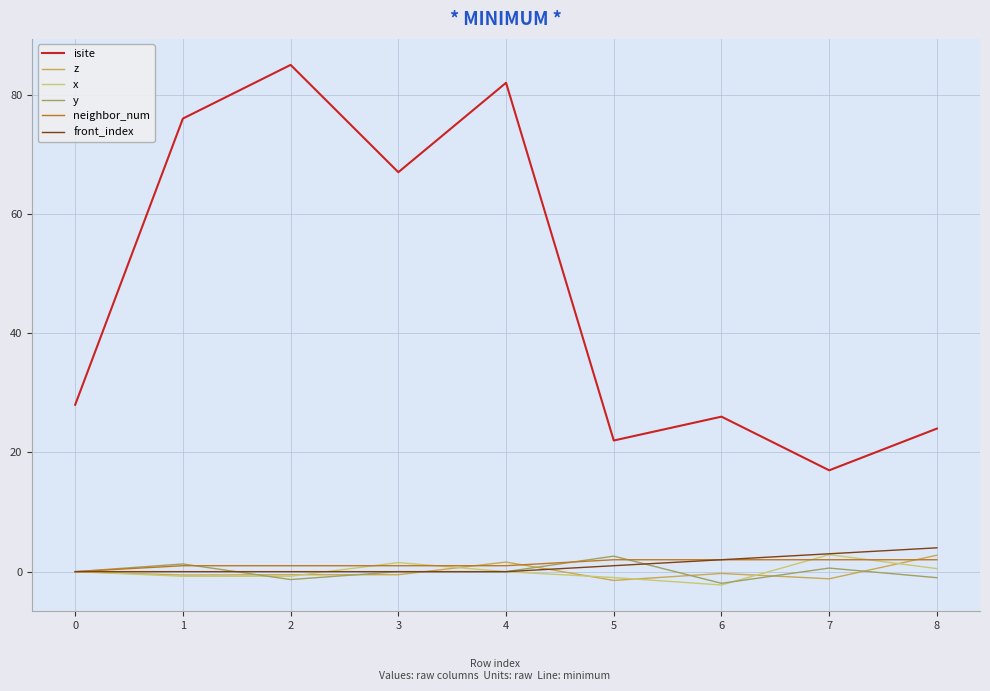

Which series has the widest spread of values?

isite